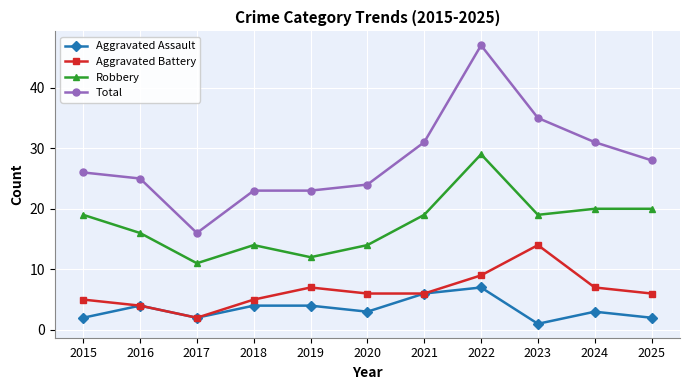

Does the chart have visible grid lines?

Yes